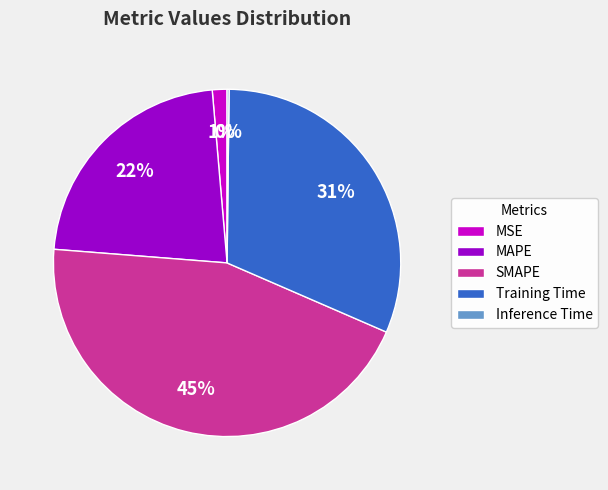

Which has a higher value, SMAPE or Training Time?

SMAPE